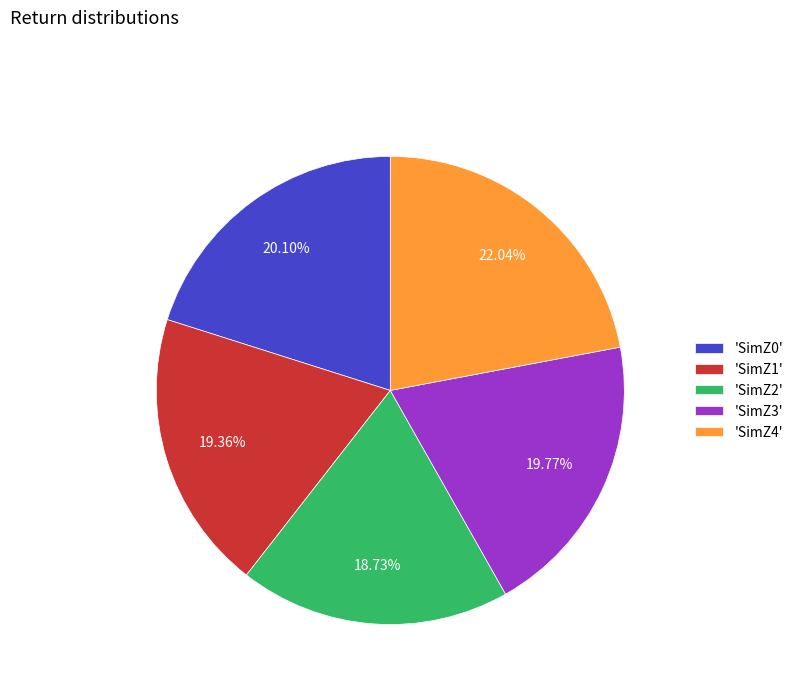

How many slices are in this pie chart?

5